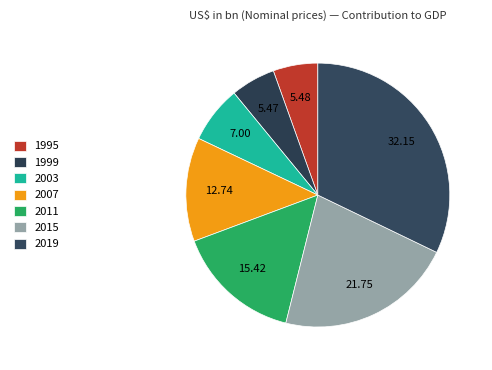

Does 2019 account for over 50% of the chart?

No